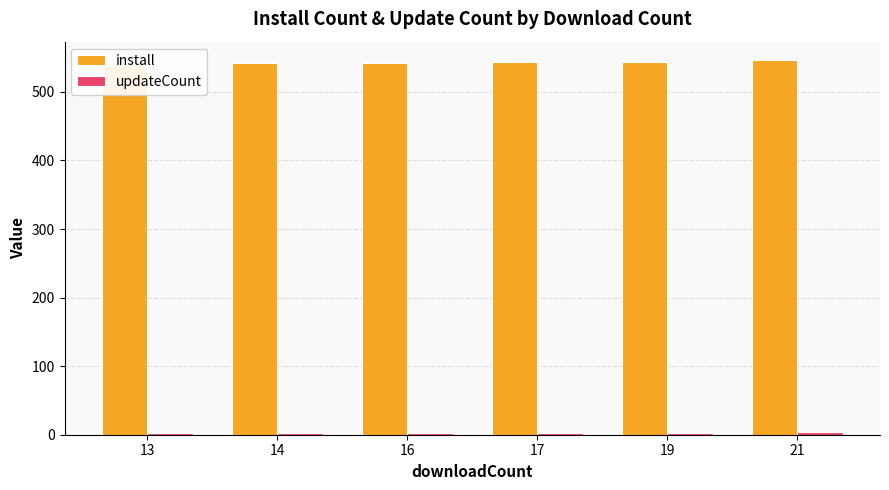

What value does the updateCount series have at 14?

3.0